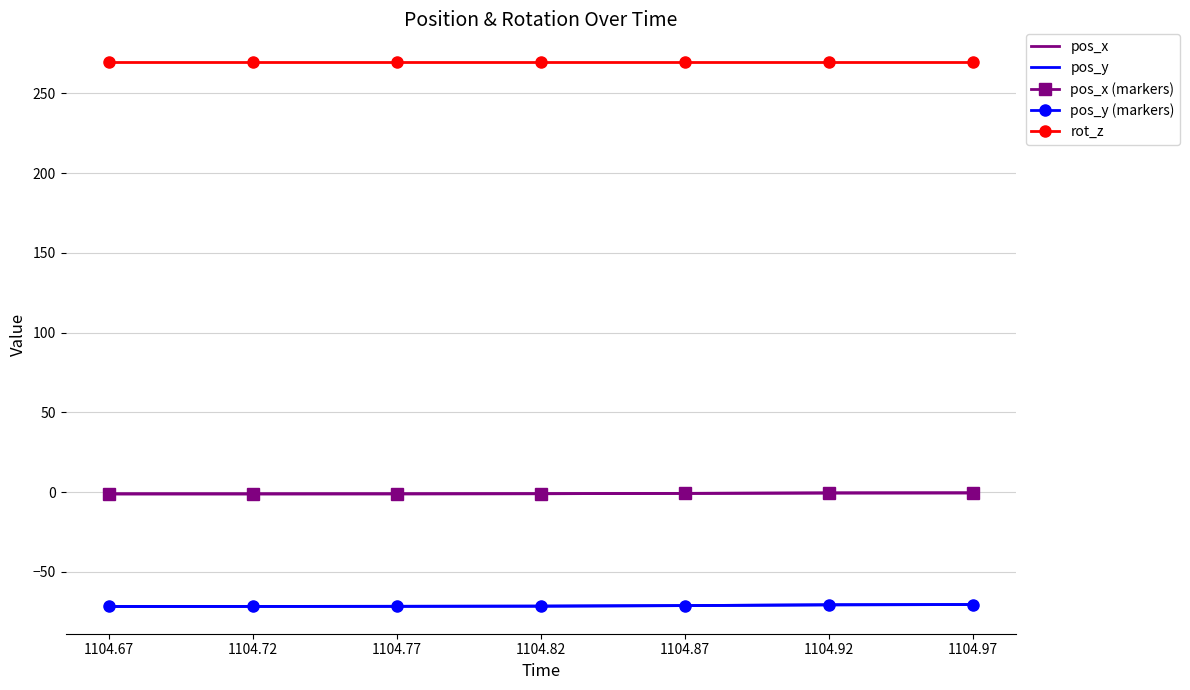

The pos_x (markers) series shows -1.4 at 1104.82. True or false?

False